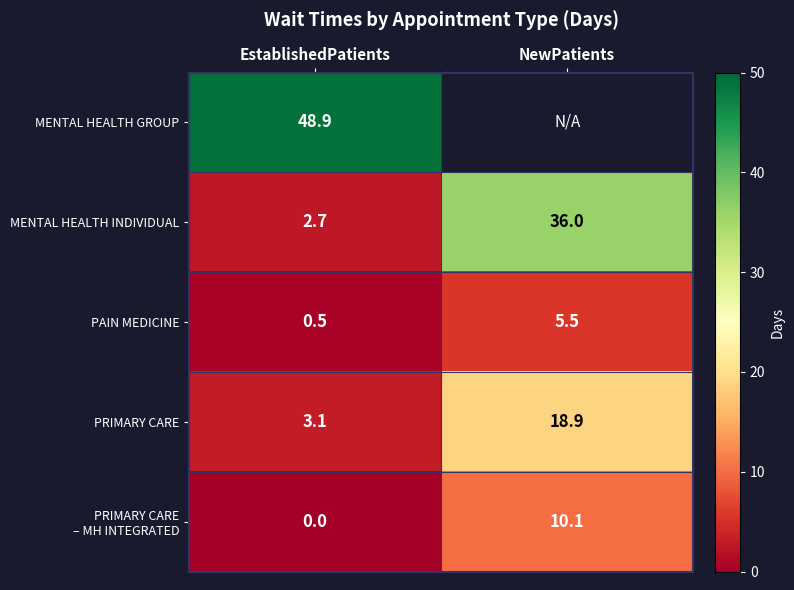

How many distinct data groups are displayed?

5